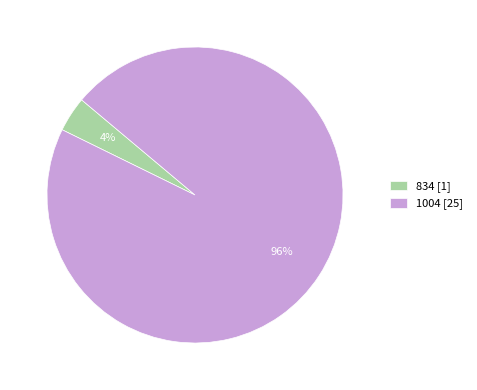

Which slice is the smallest?

834